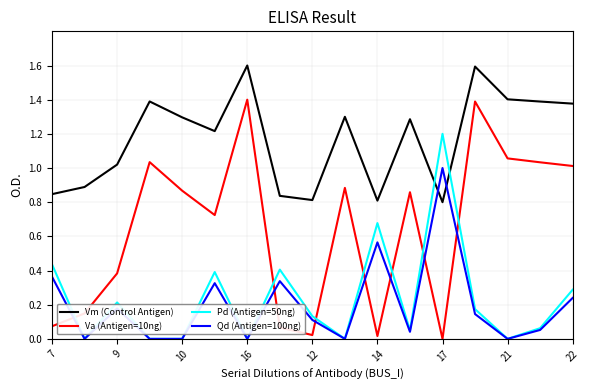

What is the highest value of the Vm (Control Antigen) series?

1.6